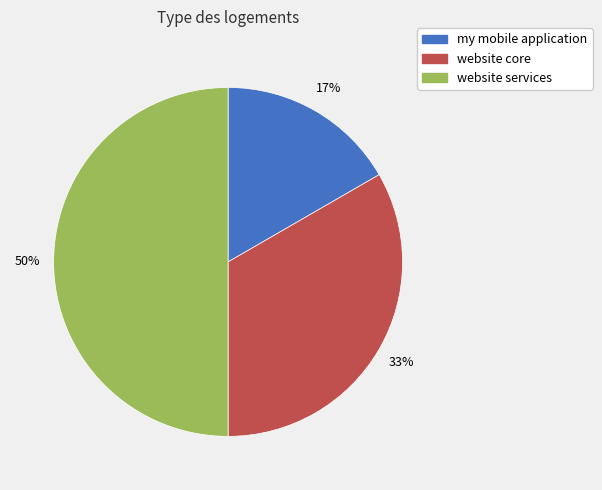

Between website core and my mobile application, which is larger?

website core